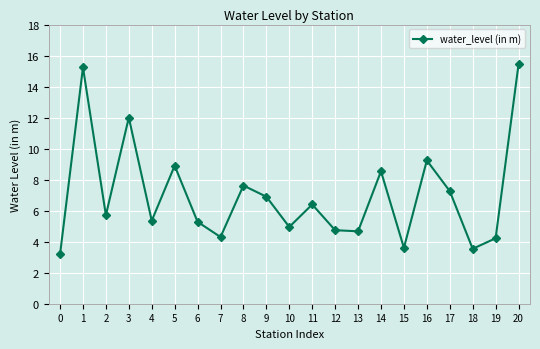

Where does the data first go above 5?

1